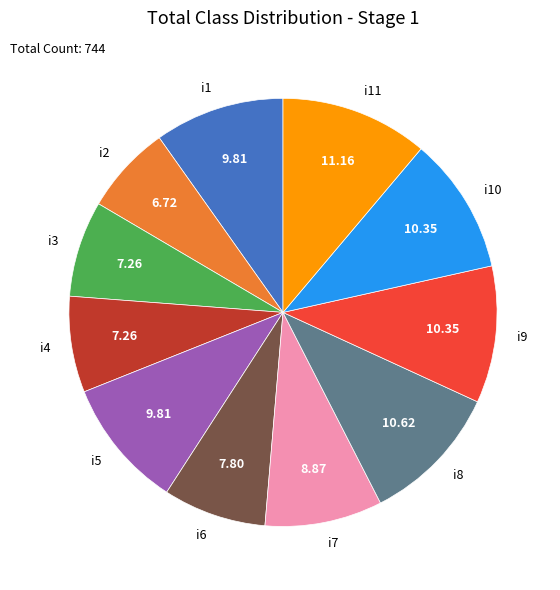

What is the largest slice in the pie chart?

i11